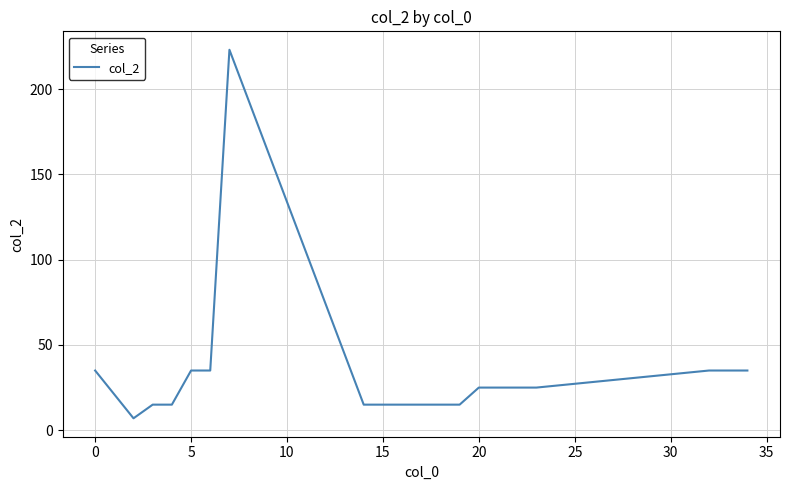

What is the smallest value displayed?

7